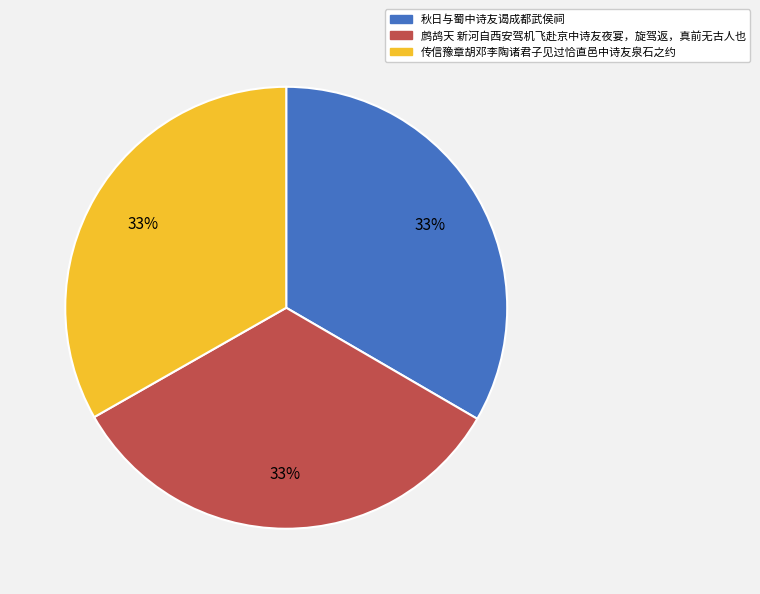

Combined, do 鹧鸪天 新河自西安驾机飞赴京中诗友夜宴，旋驾返，真前无古人也 and 传信豫章胡邓李陶诸君子见过恰直邑中诗友泉石之约 account for over 50%?

Yes